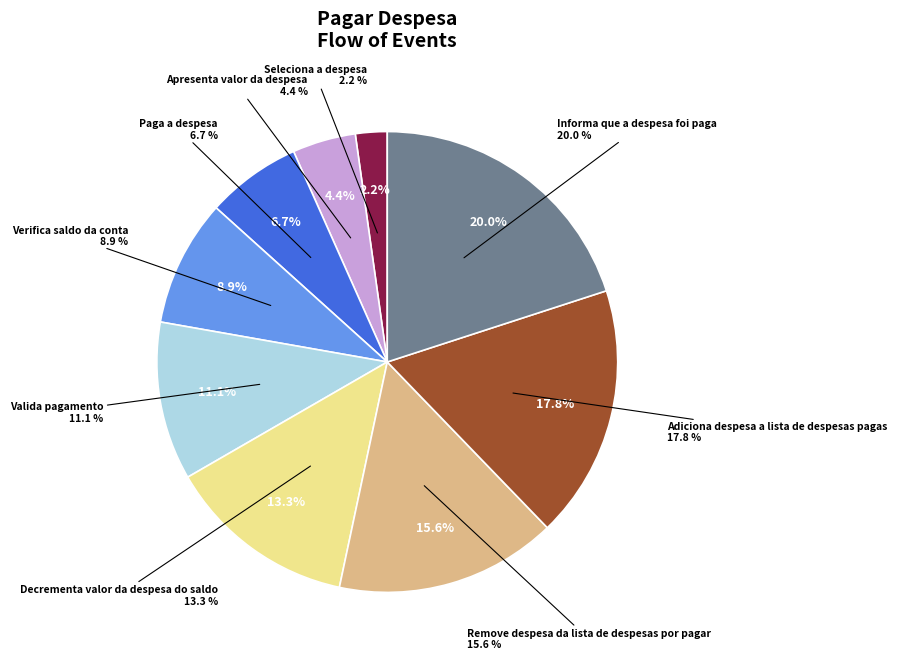

What is the smallest slice in the pie chart?

Seleciona a despesa